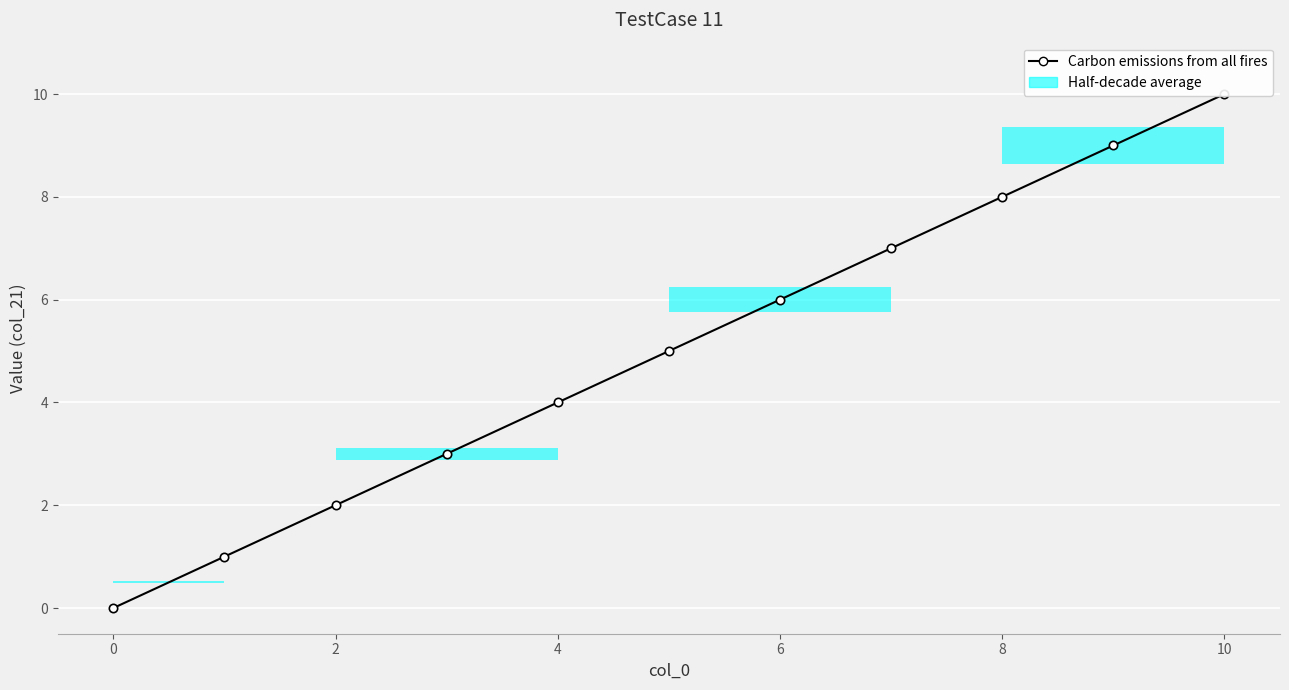

Count the values in the range 2 to 8.

7